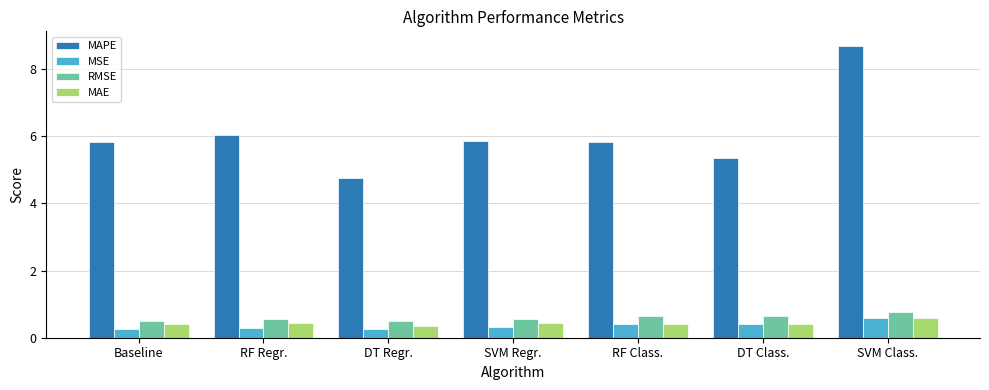

Read the MSE value at DT Regr..

0.3